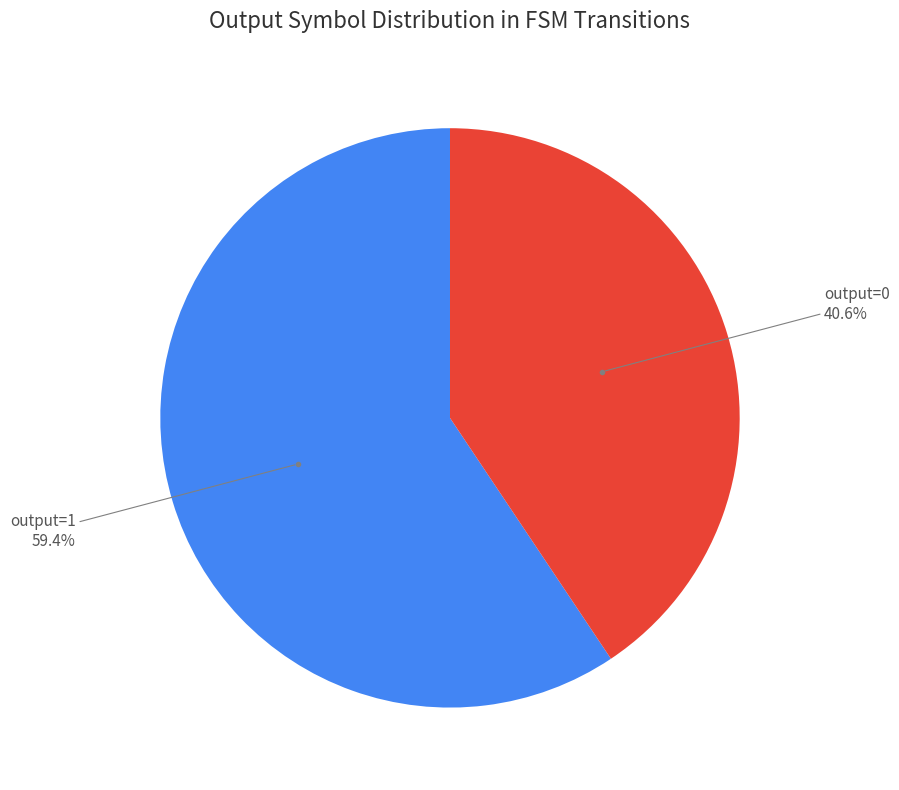

Is there a majority slice in this chart?

Yes